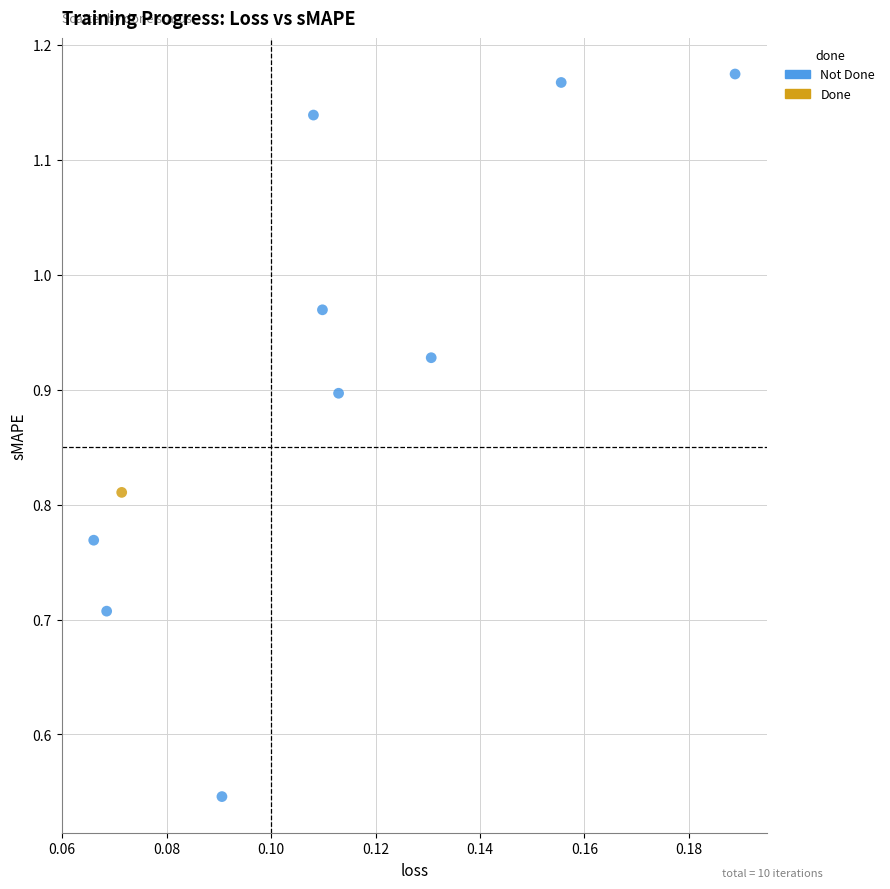

What are all the series names shown in the legend?

Not Done, Done